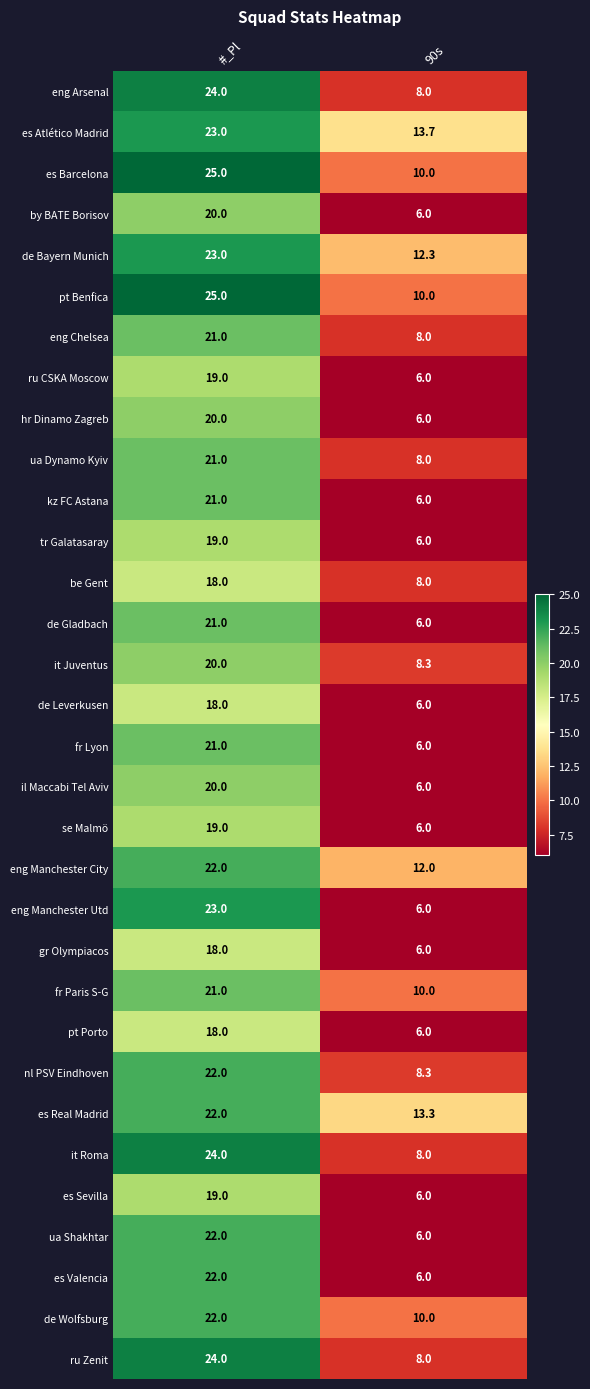

At which category does the chart reach its minimum across all series?

90s